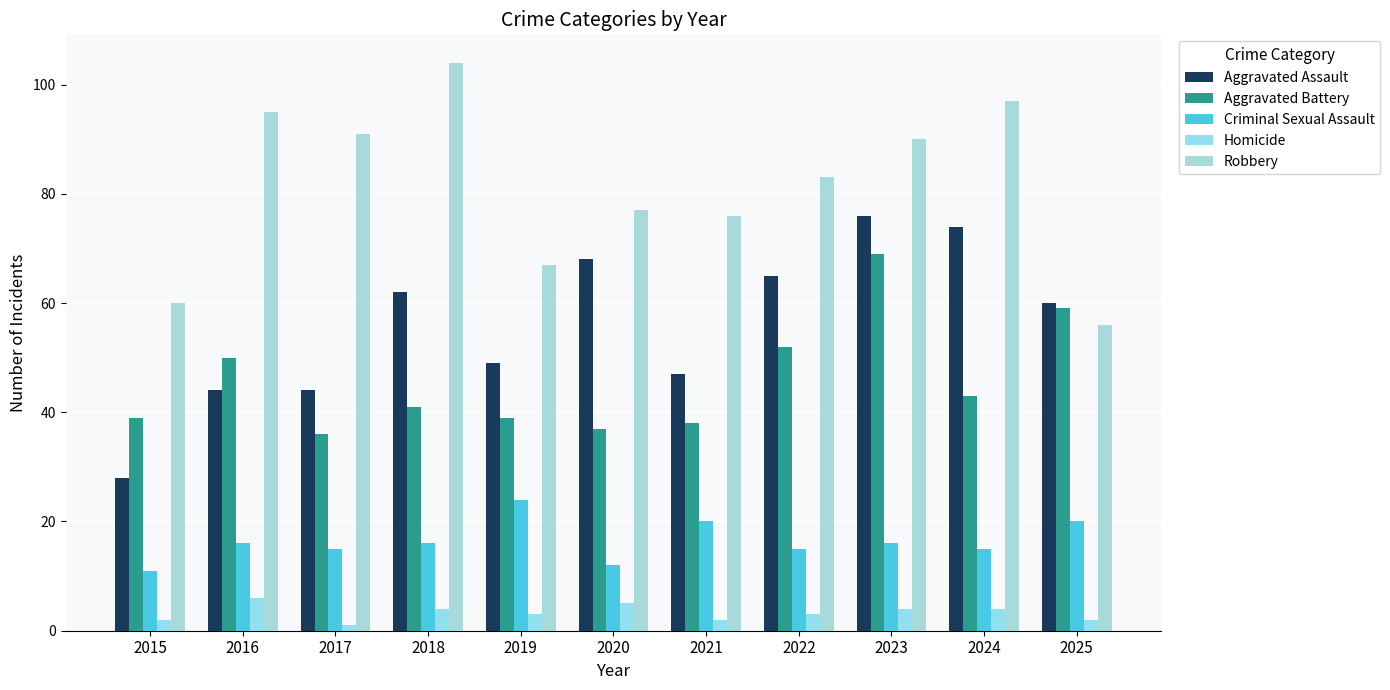

At how many categories does at least one series exceed 4?

11